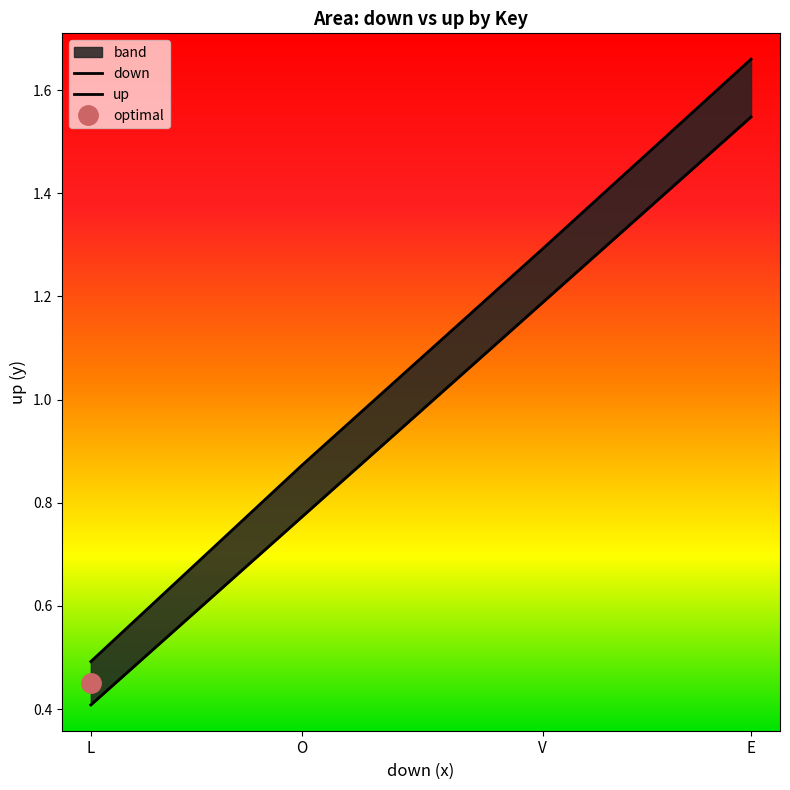

Which series has the largest total across all categories?

up